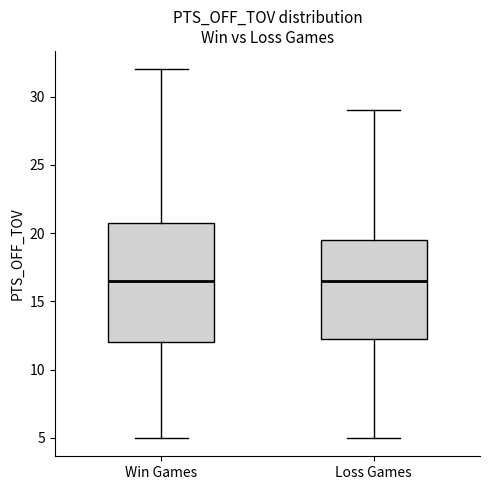

Reading left to right, transcribe this box plot: for each box, give where its median line is, the range the box spans, and where its two whiskers end, as read against the y-axis. The values are not printed on the chart, so give them approximately, as read against the axis.

Win Games: median 16.5, box 12.0 to 21.0, whiskers 5.0 to 32.0
Loss Games: median 16.5, box 12.5 to 19.5, whiskers 5.0 to 29.0